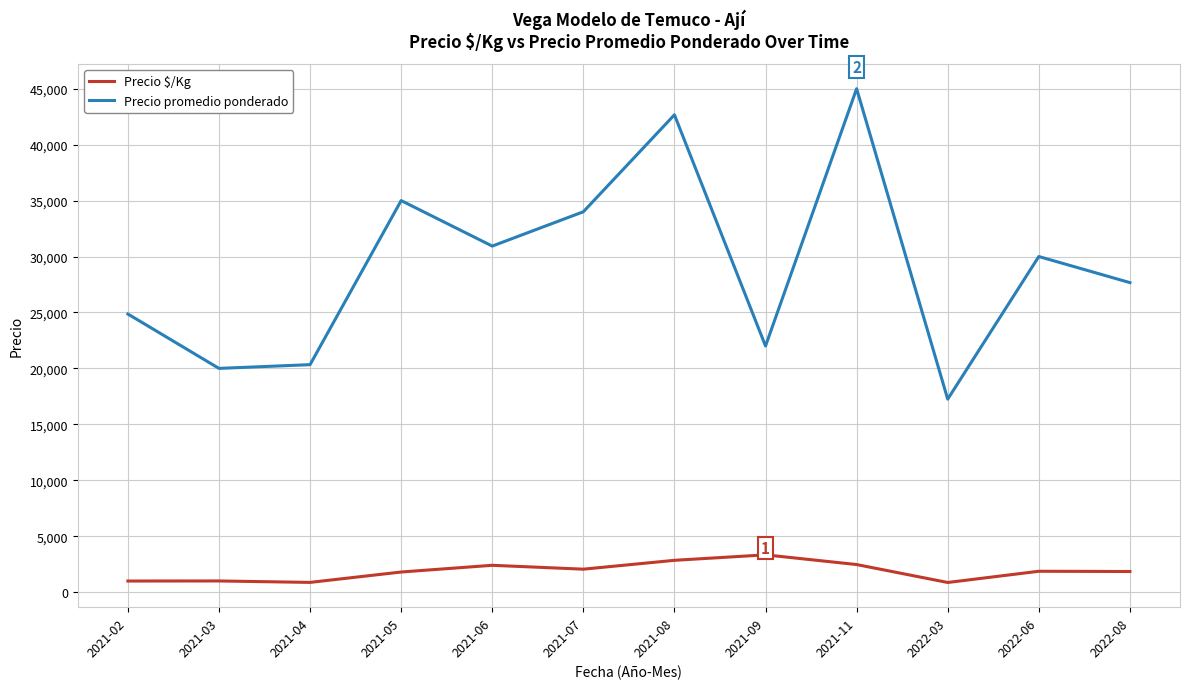

List the series in order of their peak value, lowest first.

Precio $/Kg, Precio promedio ponderado